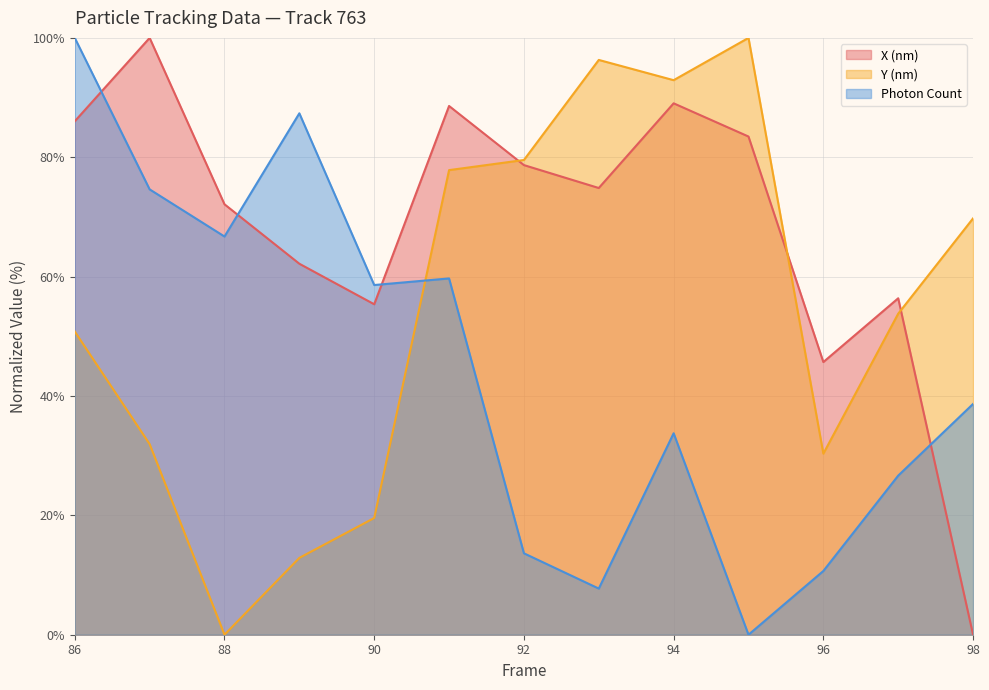

What is the spread (max minus min) of values at 96?

35.0